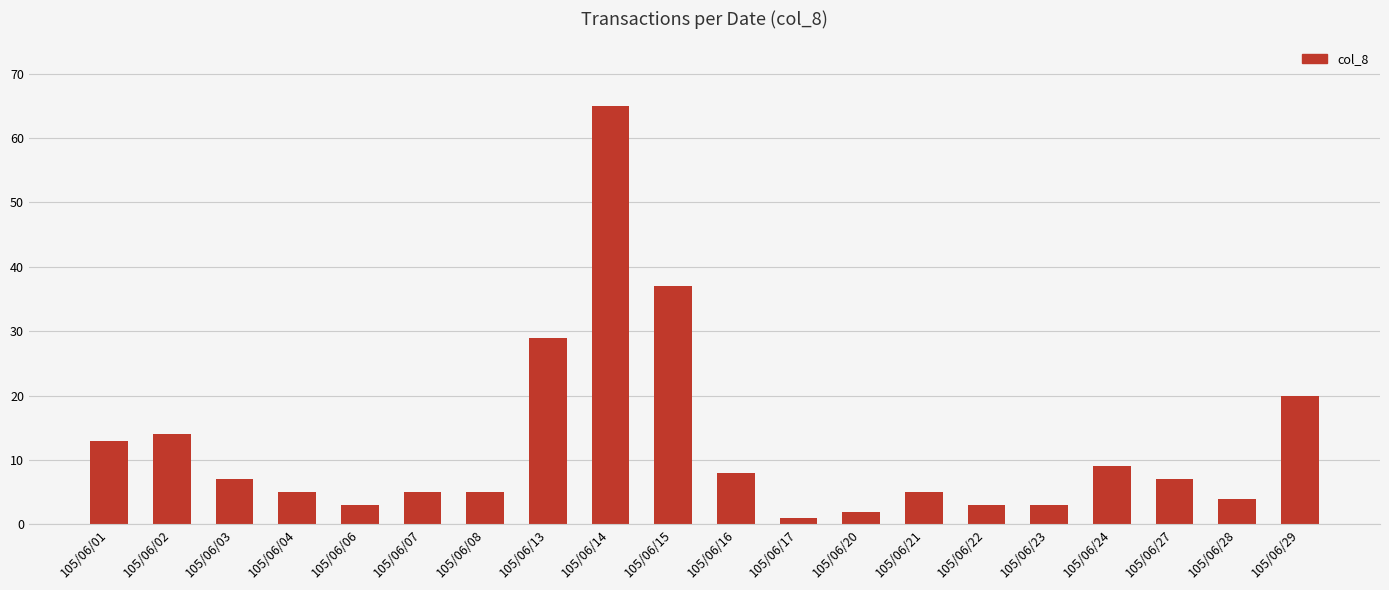

Reading left to right, extract all data points from this chart.

13	14	7	5	3	5	5	29	65	37	8	1	2	5	3	3	9	7	4	20